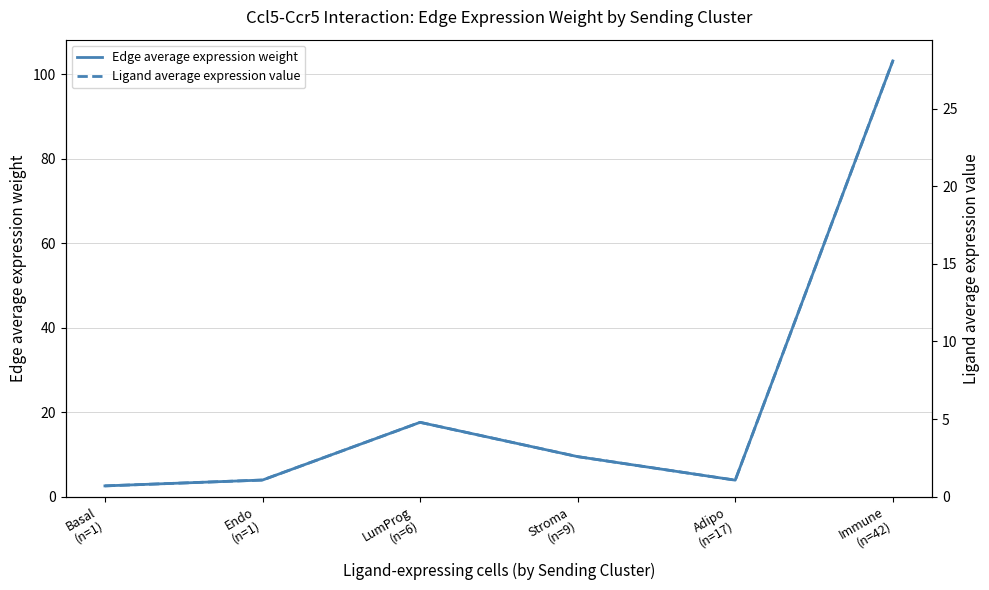

What is the label of the 4th point from the right?

LumProg
(n=6)